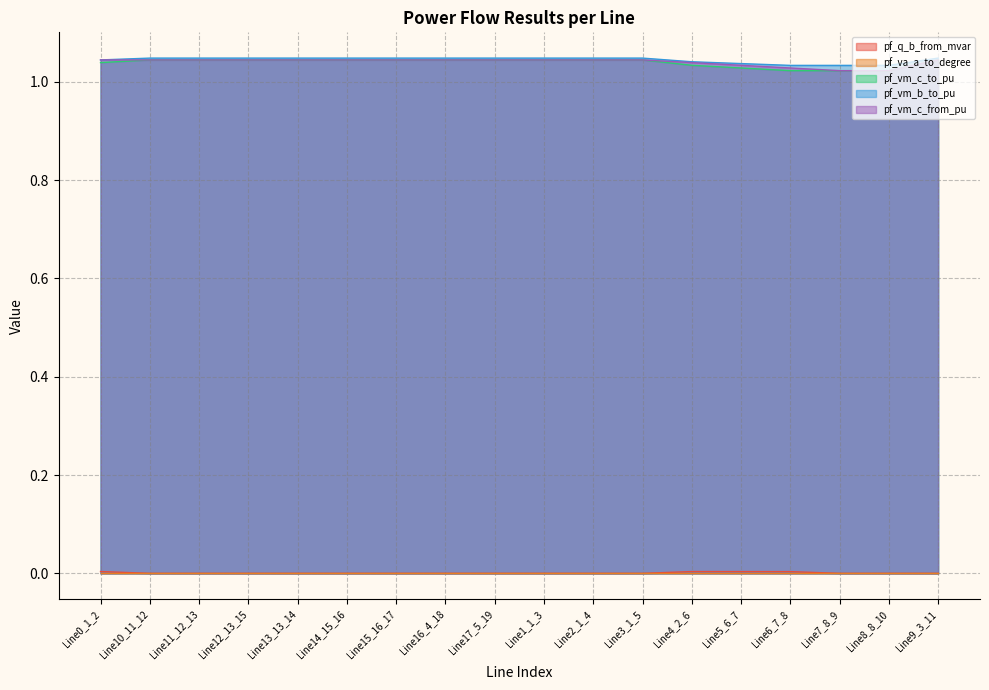

What is the sum of the pf_vm_c_from_pu values at Line12_13_15 and Line1_1_3?

2.1